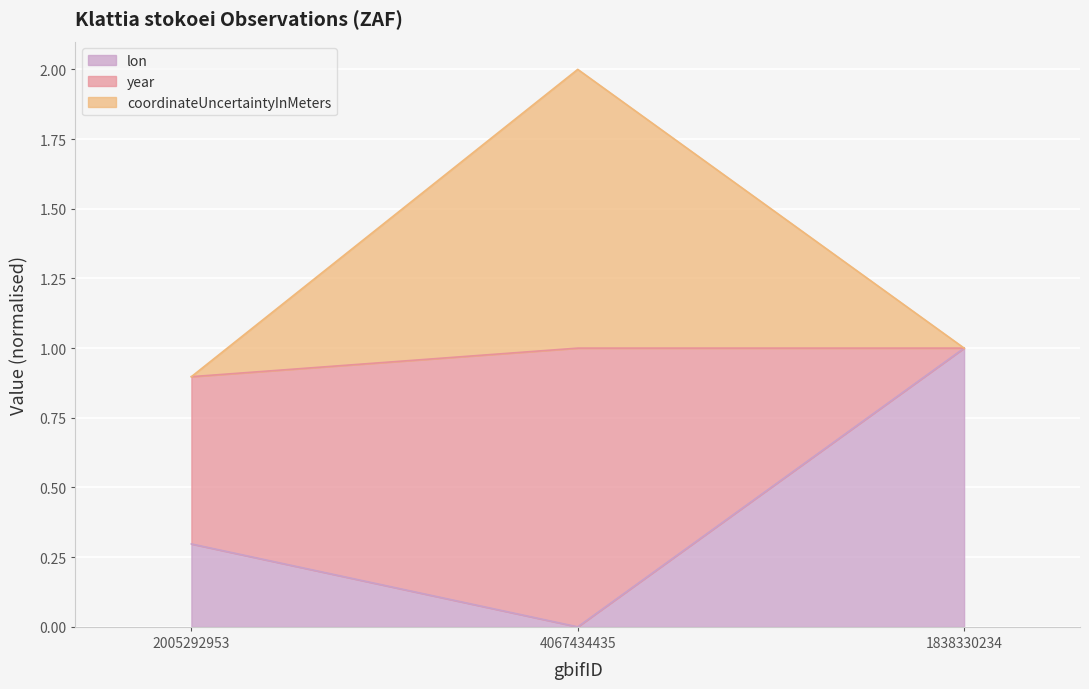

What is the maximum value for lon?

1.0